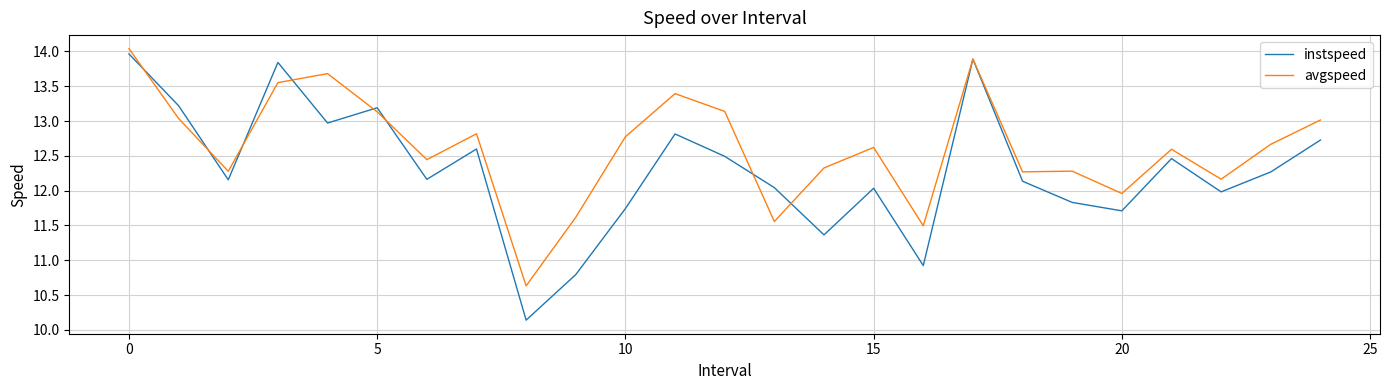

Rank the series by their maximum value, from highest to lowest.

avgspeed, instspeed